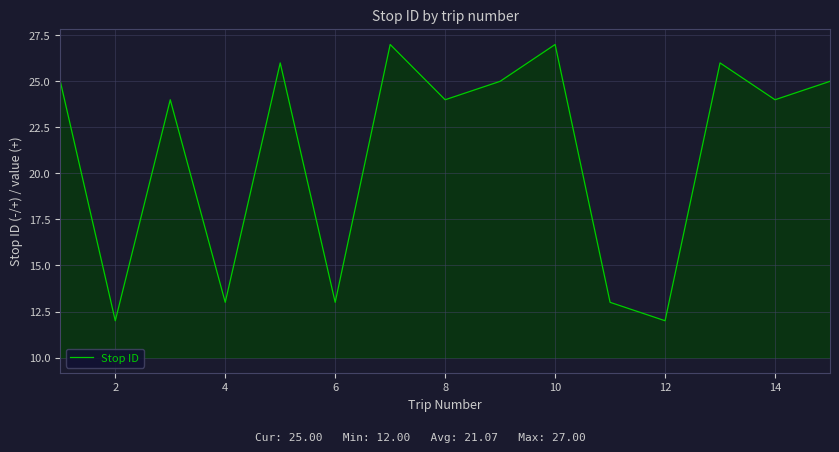

What is the difference between the maximum and minimum values?

15